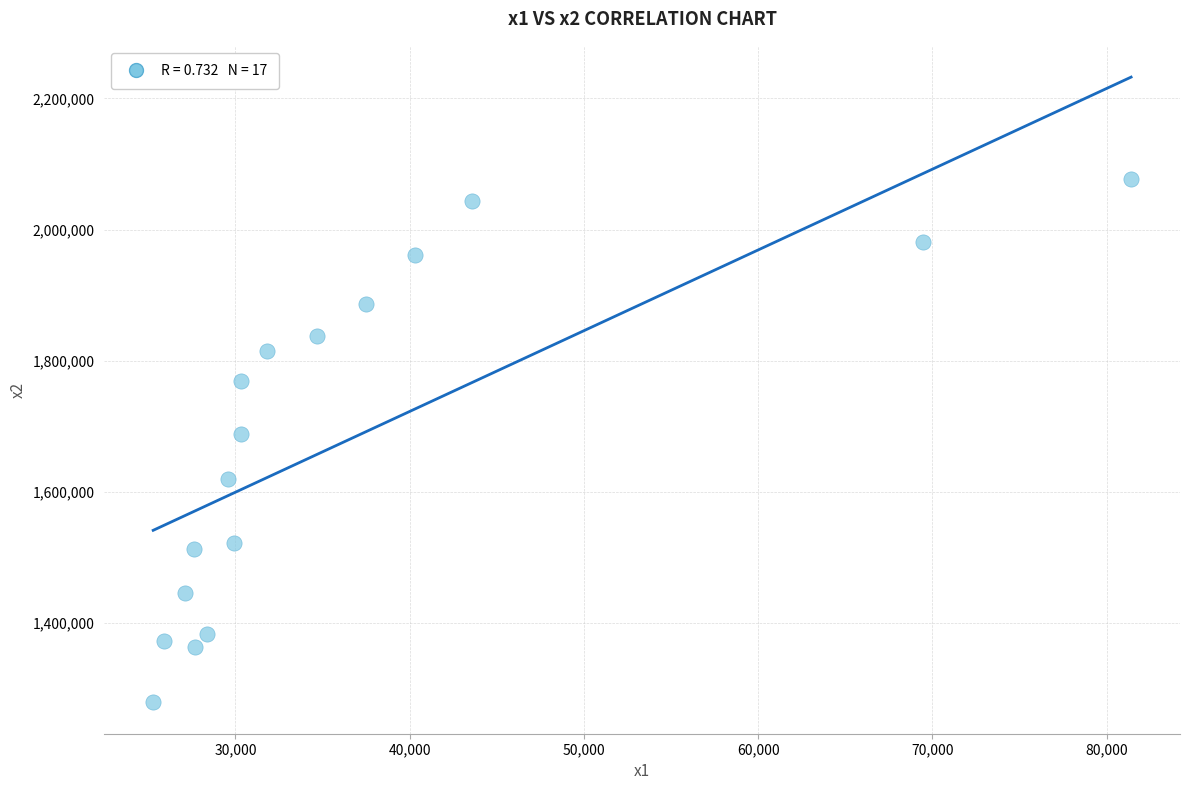

What is the range of X values (max minus min)?

56122.3